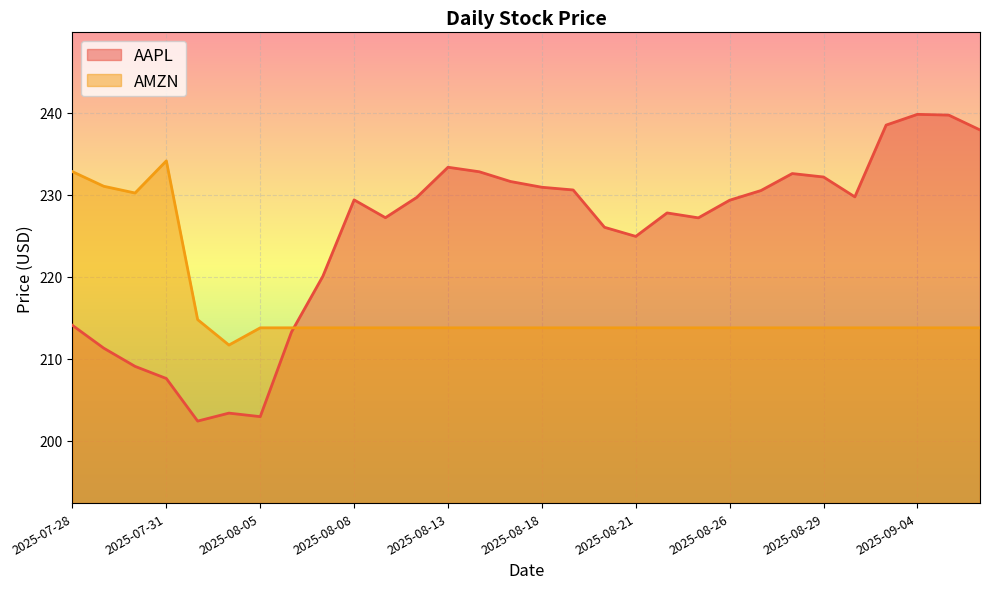

What is the difference between the maximum and minimum values in the AMZN series?

22.5